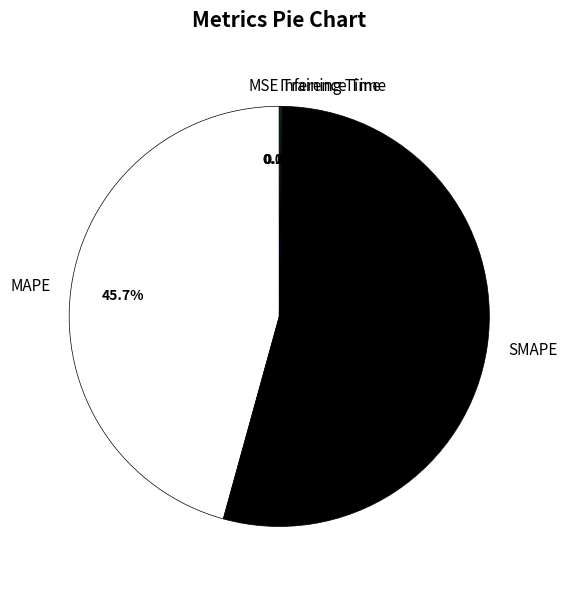

Does SMAPE represent more than half of the total?

Yes